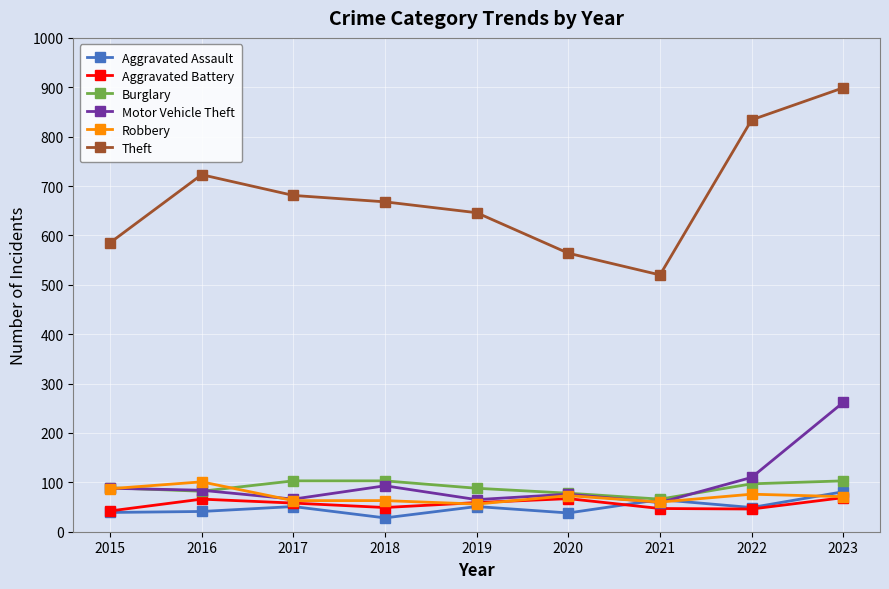

Does the chart display data point markers on the line(s)?

Yes